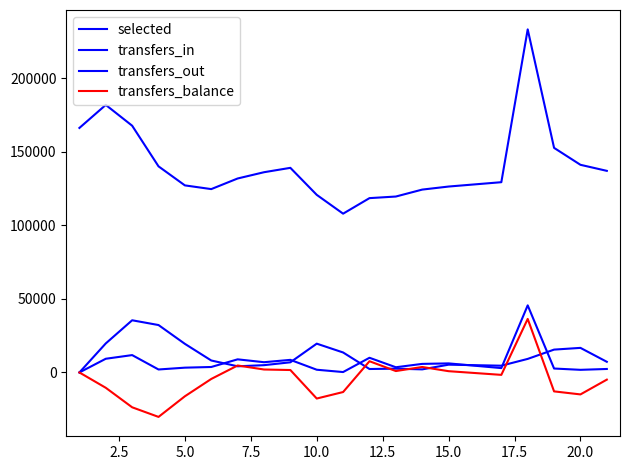

How many values in the transfers_balance series are below -1632?

10